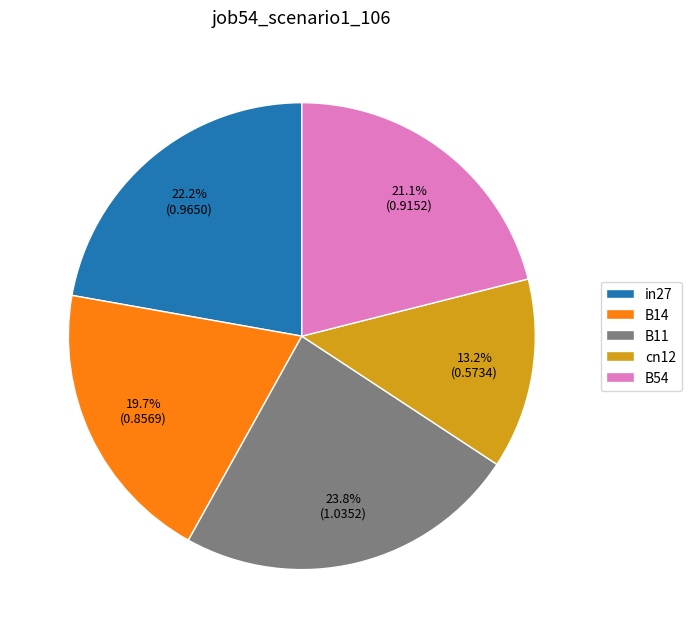

Which has a higher value, B11 or B14?

B11